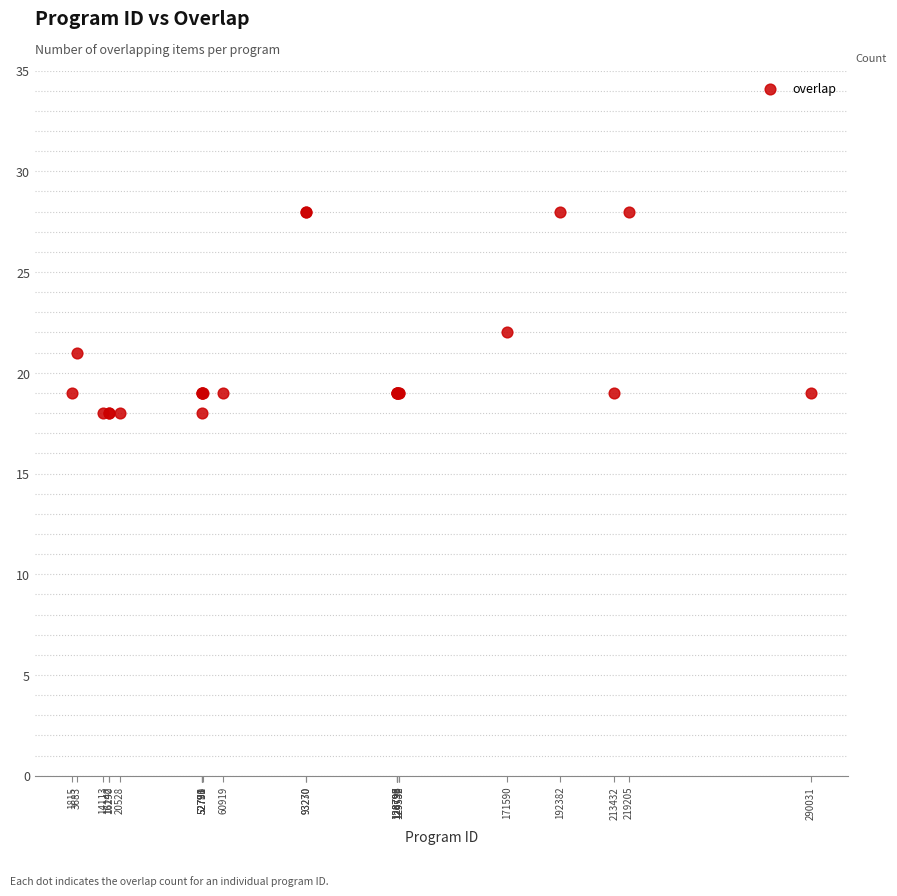

What Y value in the scatter plot is closest to 23?

22